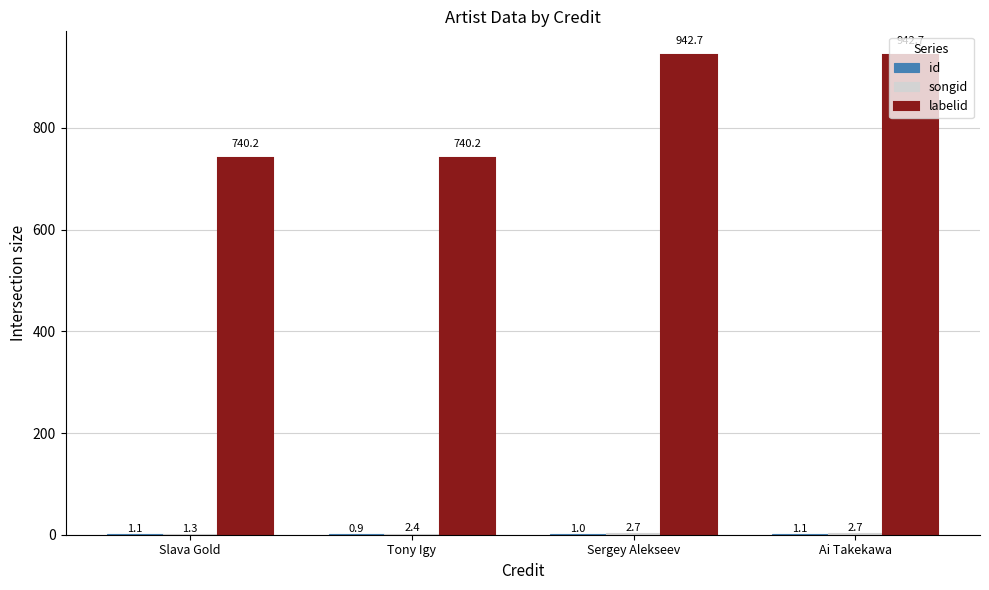

What is the total value across all series at Sergey Alekseev?

946.4